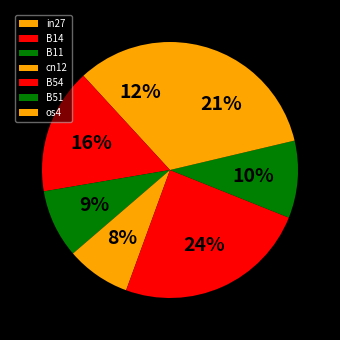

Which slice is the smallest?

cn12